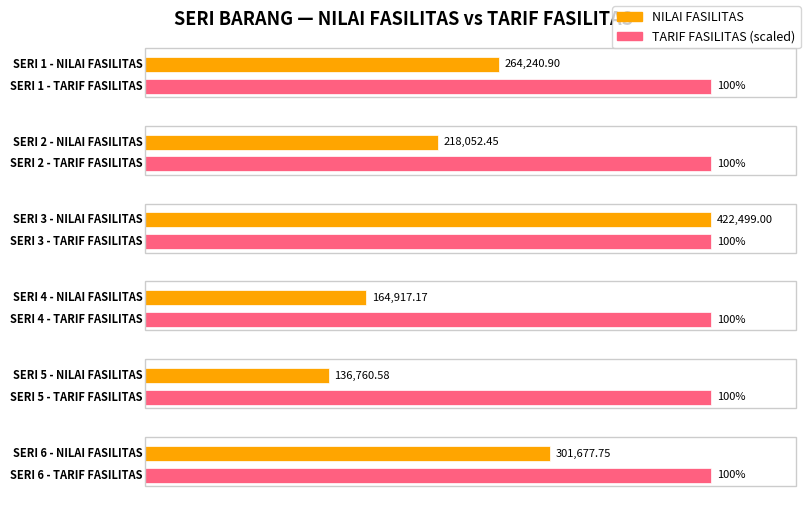

List the series in order of their overall mean, lowest first.

TARIF FASILITAS, NILAI FASILITAS